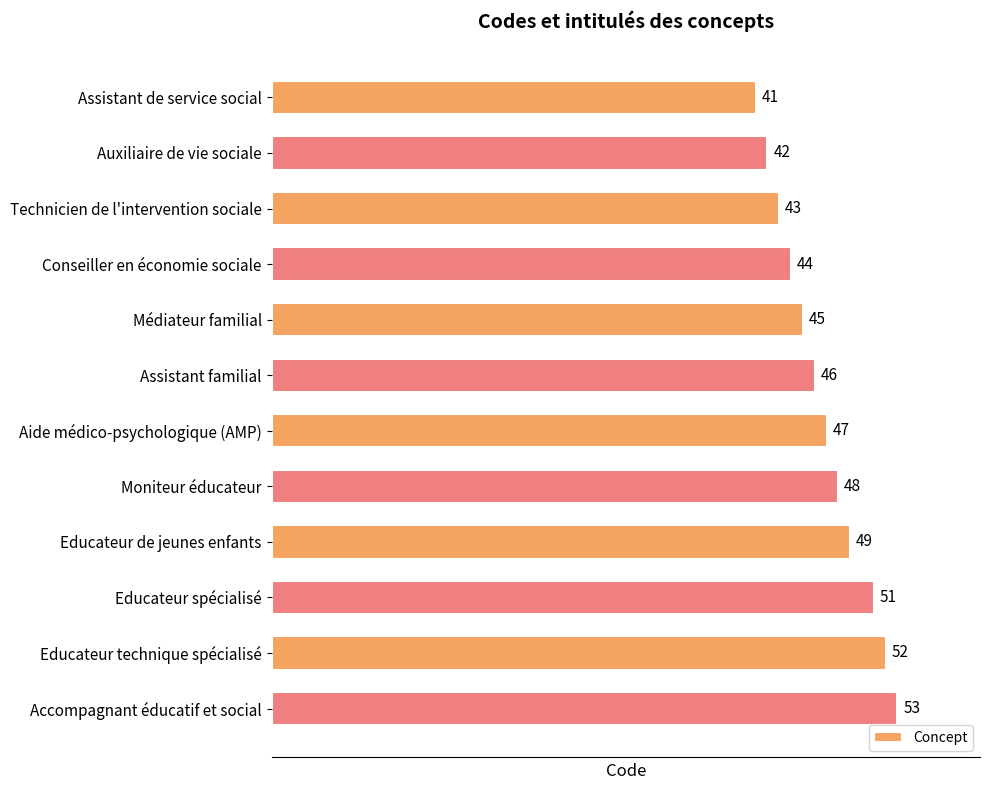

What is the difference between the maximum and minimum values?

12